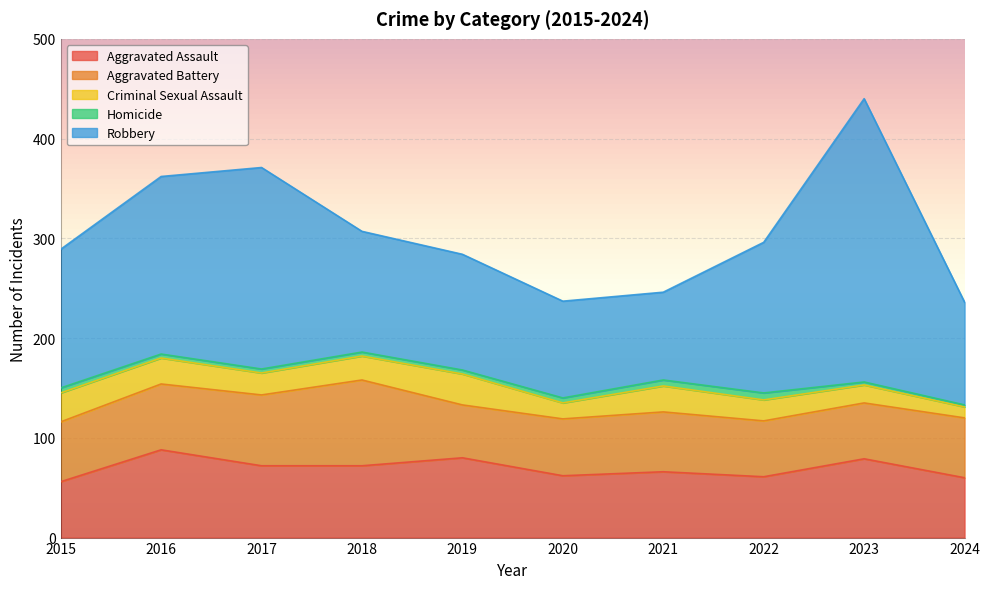

What is the sum of all Aggravated Assault values?

696